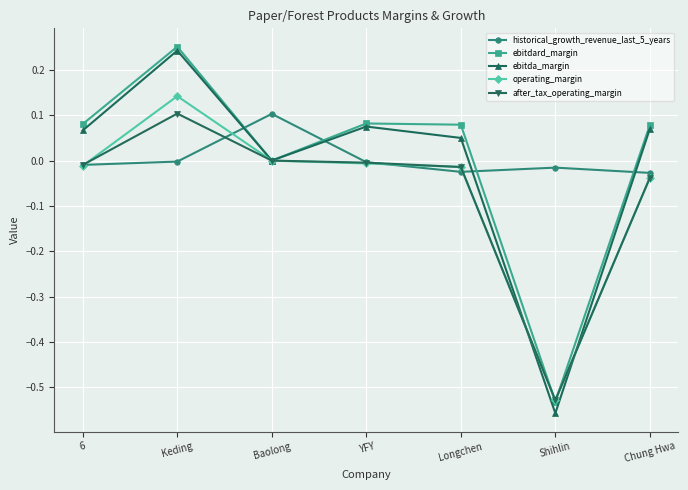

At which category does the chart reach its peak across all series?

Keding